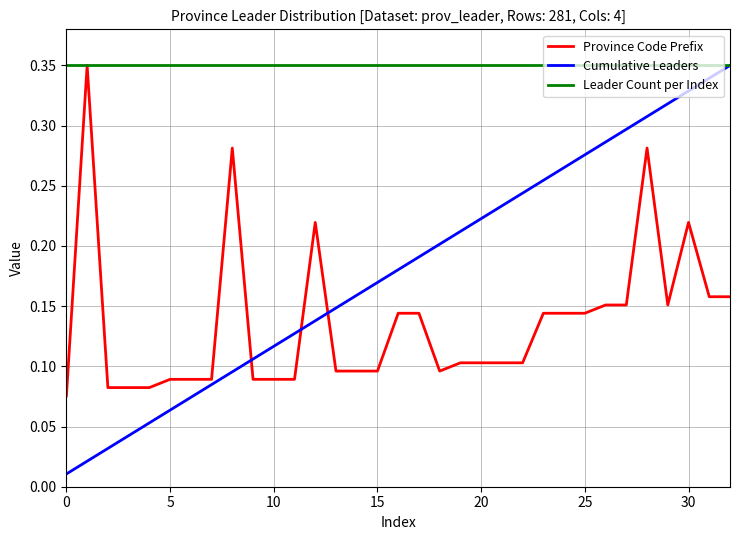

Which series has the widest spread of values?

Cumulative Leaders